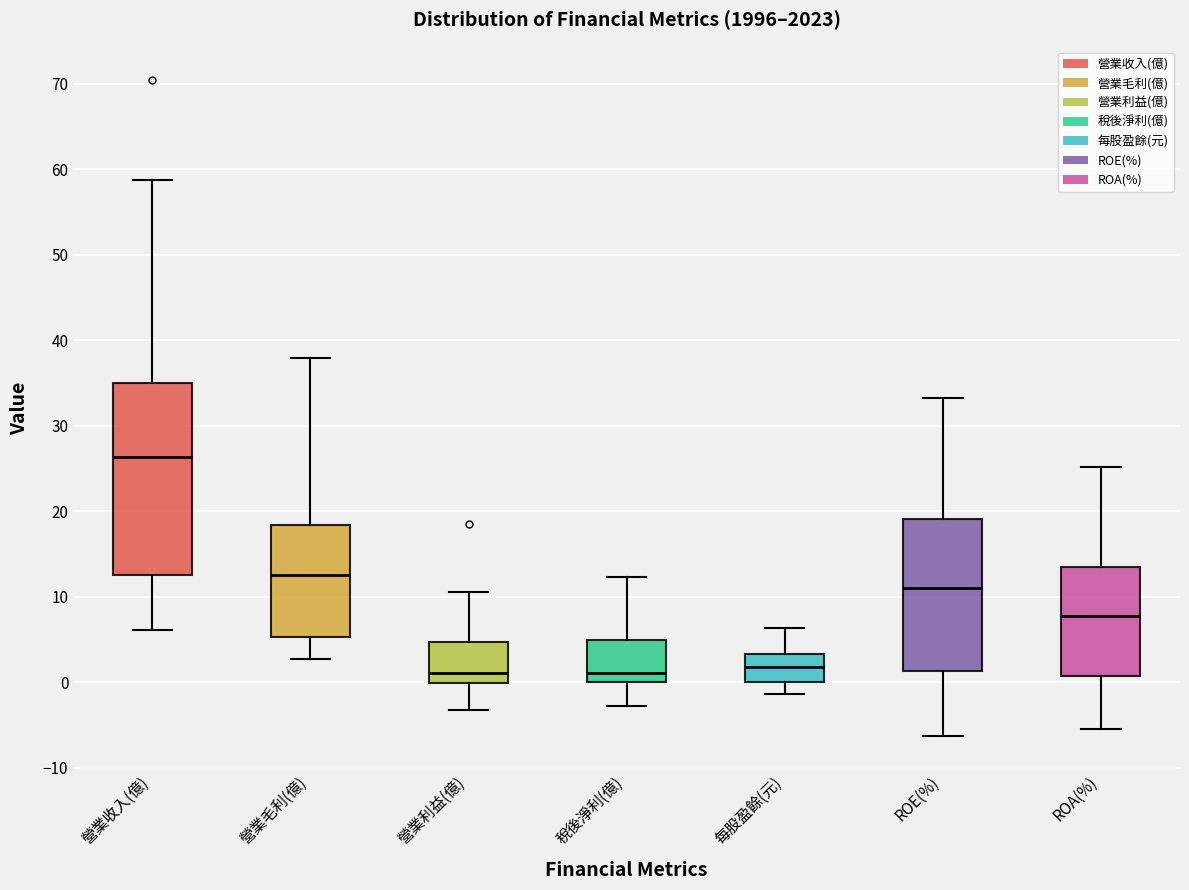

Reading left to right, transcribe this box plot: for each box, give where its median line is, the range the box spans, and where its two whiskers end, as read against the y-axis. The values are not printed on the chart, so give them approximately, as read against the axis.

營業收入(億): median 26, box 13 to 35, whiskers 6 to 59
營業毛利(億): median 13, box 5 to 18, whiskers 3 to 38
營業利益(億): median 1, box 0 to 5, whiskers -3 to 11
稅後淨利(億): median 1, box 0 to 5, whiskers -3 to 12
每股盈餘(元): median 2, box 0 to 3, whiskers -1 to 6
ROE(%): median 11, box 1 to 19, whiskers -6 to 33
ROA(%): median 8, box 1 to 14, whiskers -5 to 25